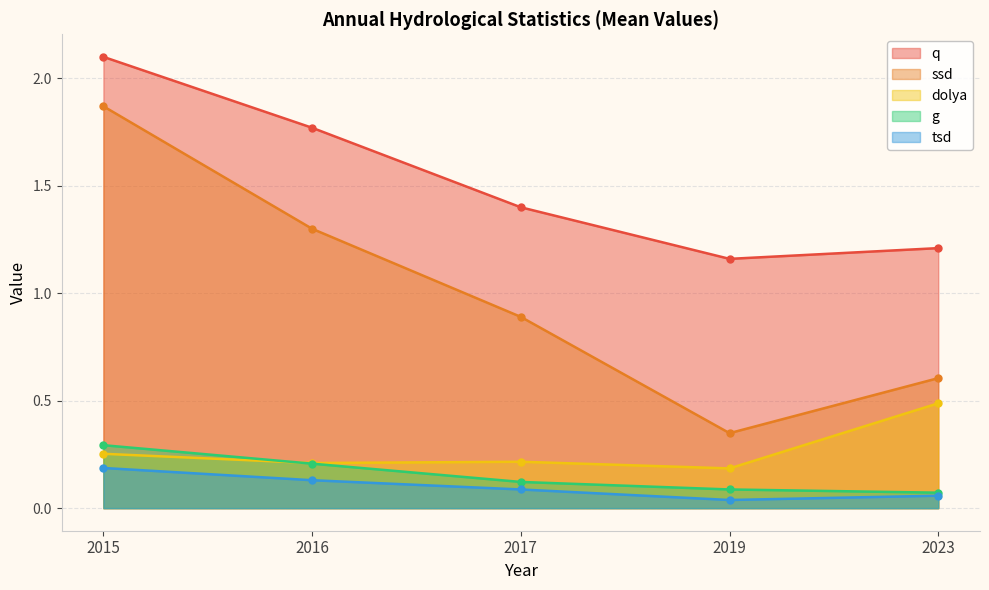

Reading left to right, list all the values displayed in this chart.

q: 2015=2.1	2016=1.8	2017=1.4	2019=1.2	2023=1.2
ssd: 2015=1.9	2016=1.3	2017=0.9	2019=0.3	2023=0.6
dolya: 2015=0.3	2016=0.2	2017=0.2	2019=0.2	2023=0.5
g: 2015=0.3	2016=0.2	2017=0.1	2019=0.1	2023=0.1
tsd: 2015=0.2	2016=0.1	2017=0.1	2019=0.0	2023=0.1